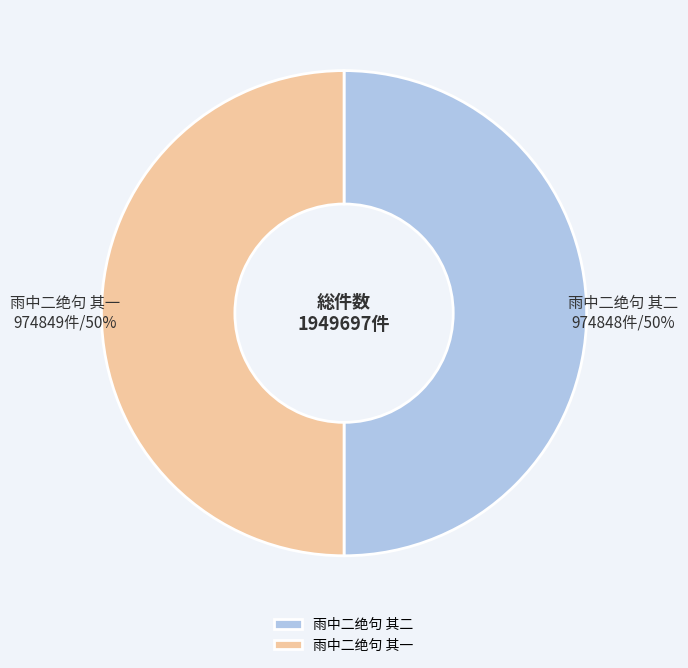

What is the ratio of the value at 雨中二绝句 其一 to the value at 雨中二绝句 其二?

1.0